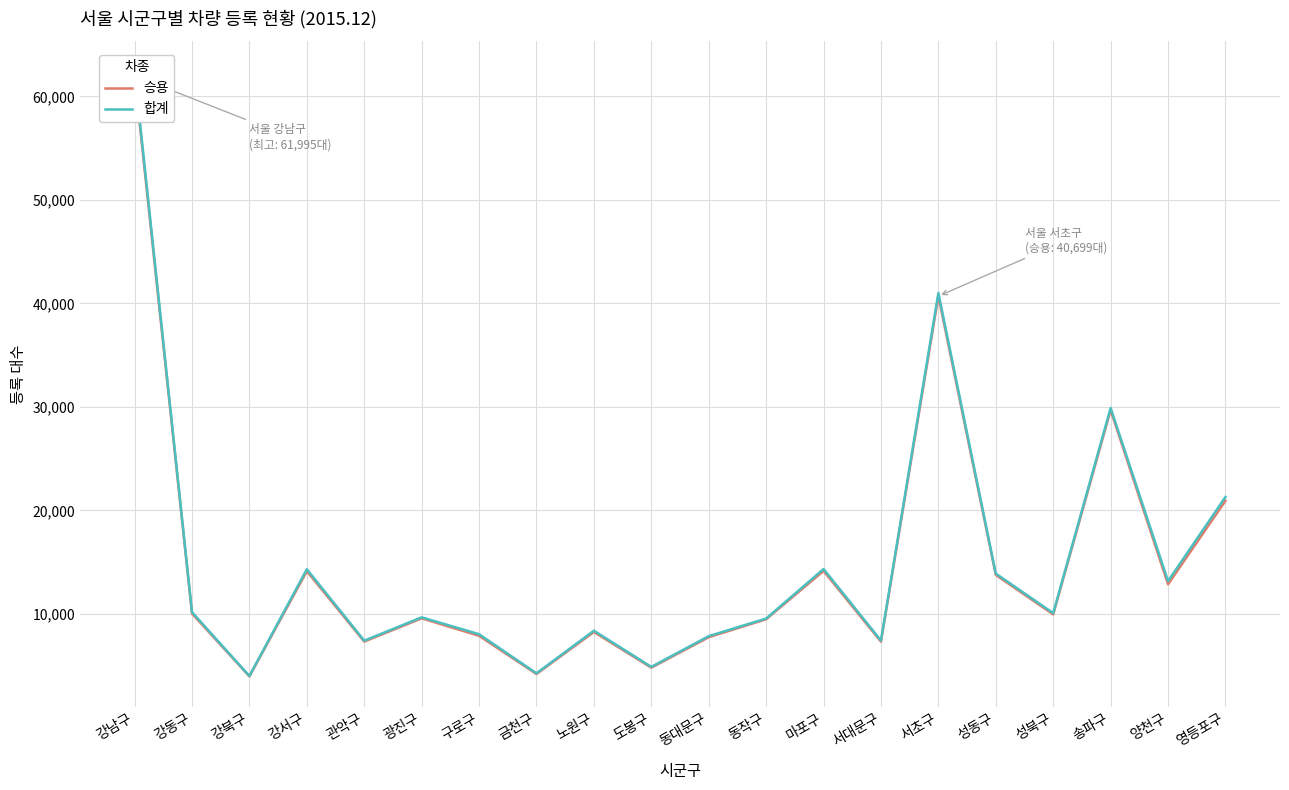

What is the total value across all series at 강동구?

20186